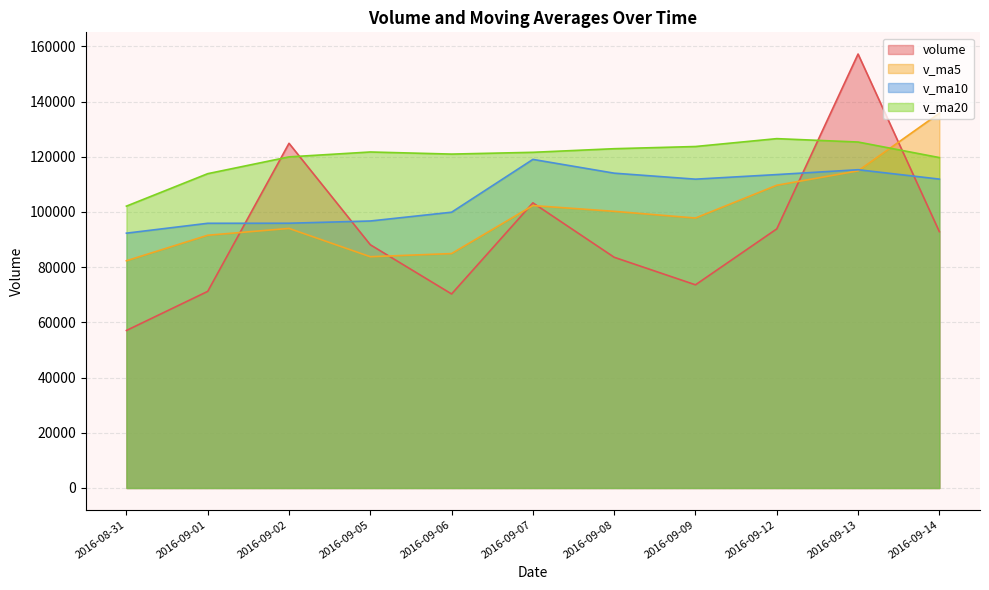

How many data points does each series have?

11